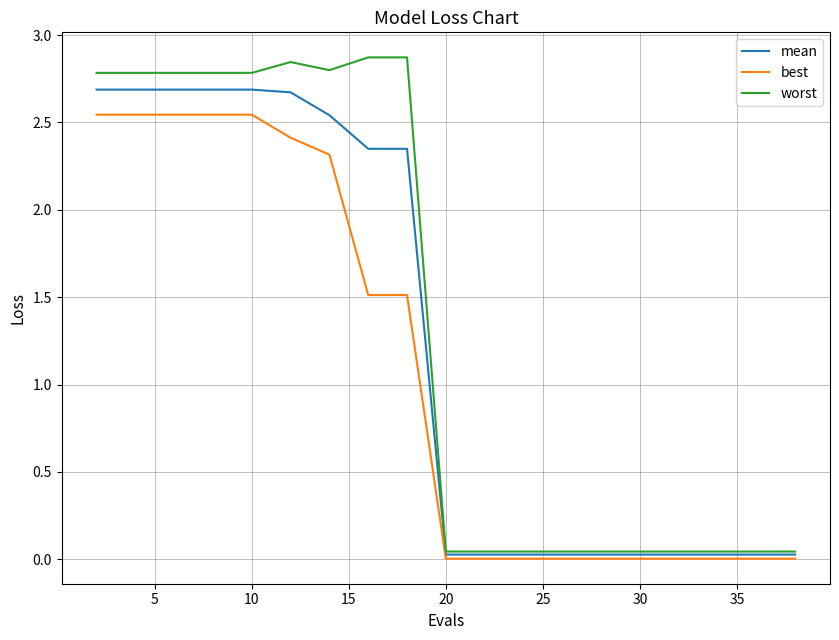

How many categories are shown in the chart?

19